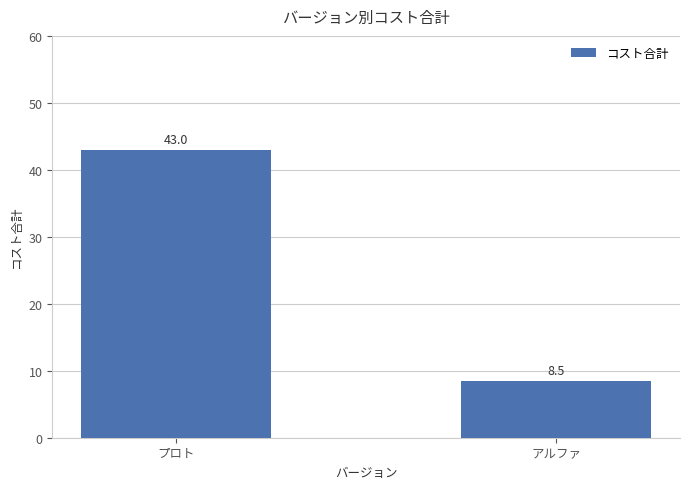

At which label is the value closest to 25?

アルファ